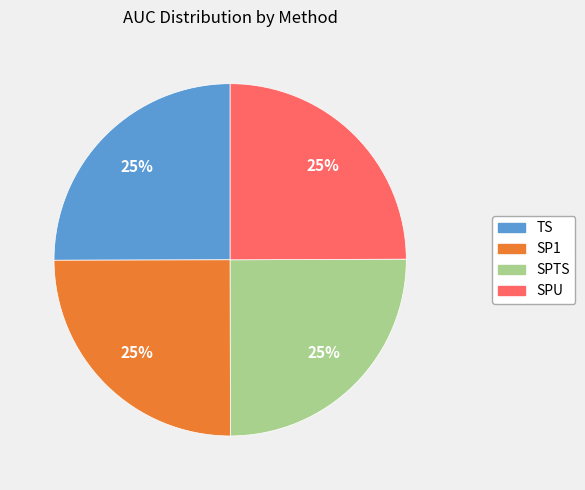

To the nearest percent, what percentage of the pie is SP1?

25%